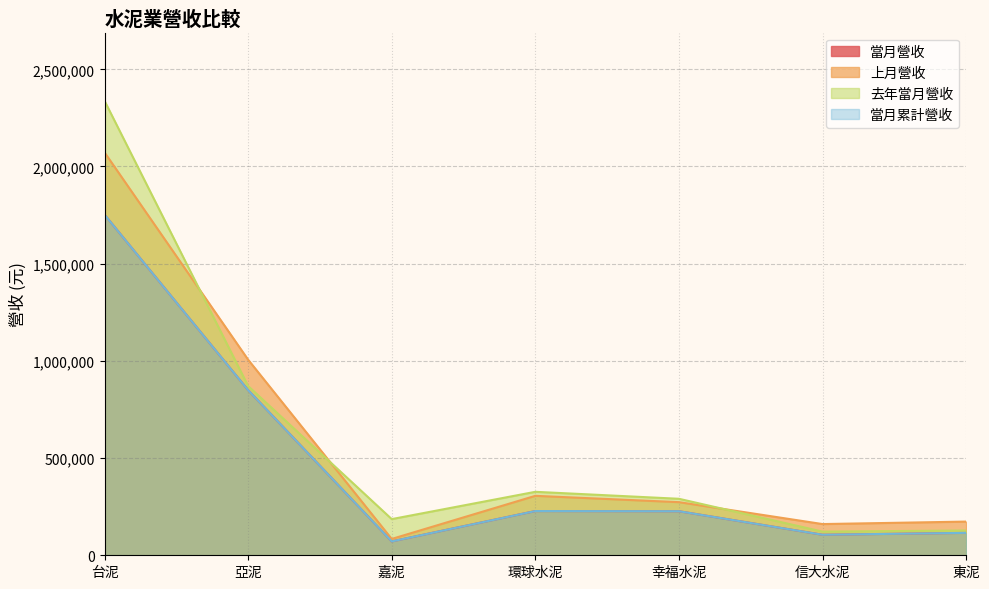

Where is the first local minimum for 當月營收?

嘉泥